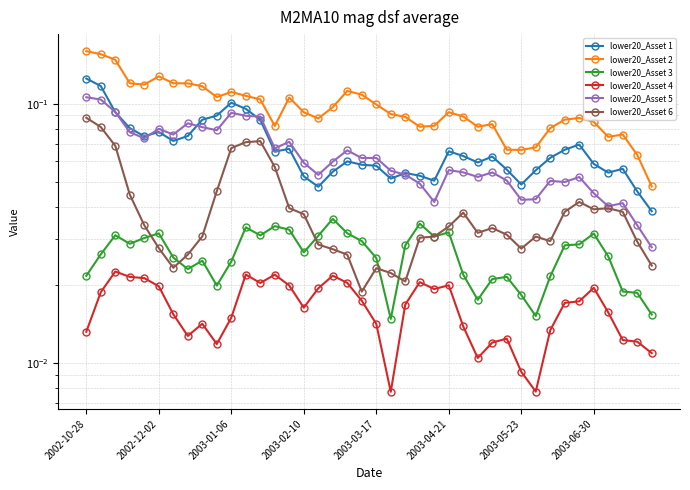

How many series are shown in this chart?

6